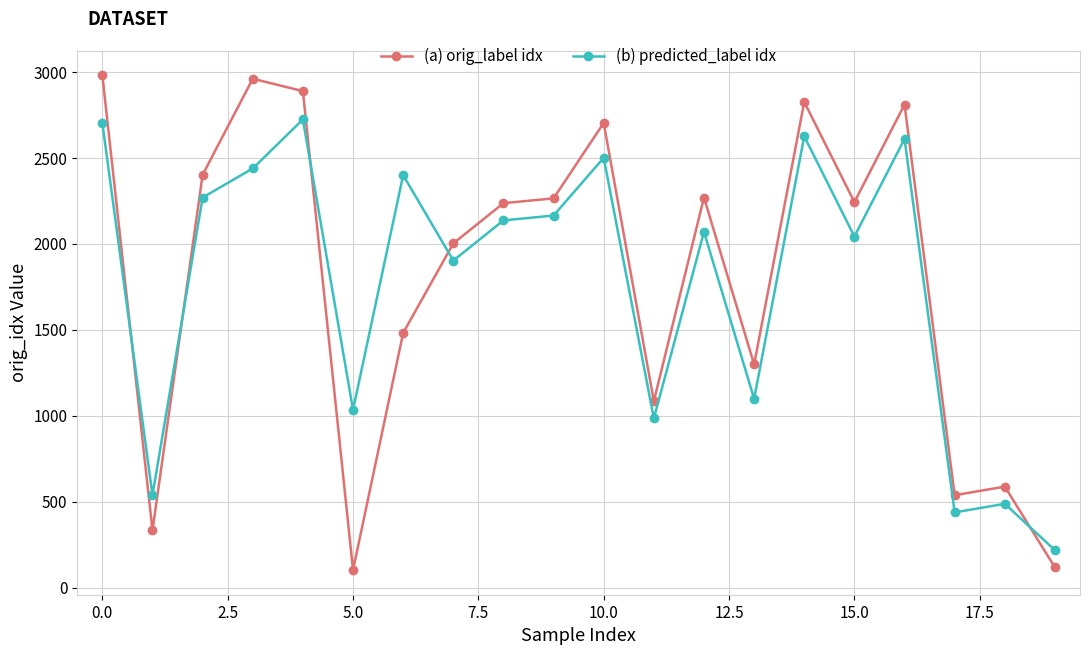

At how many categories does at least one series exceed 2669?

6